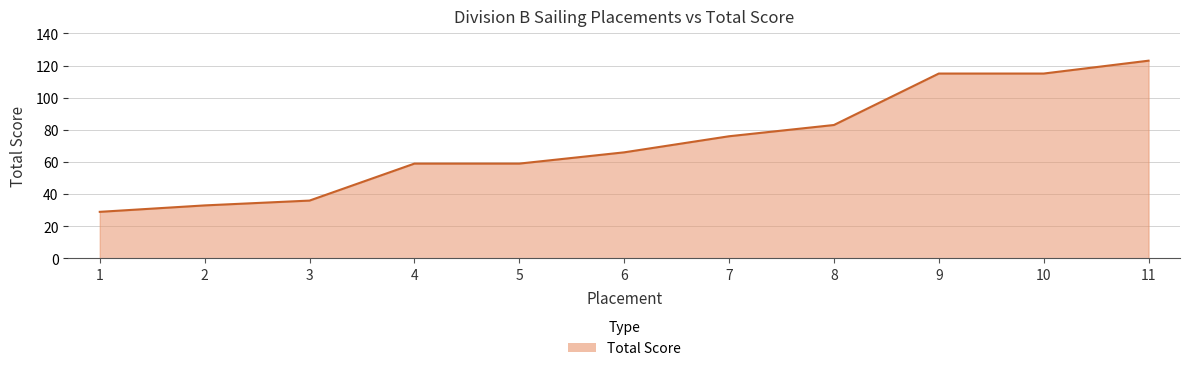

What value does the data have at 3?

36